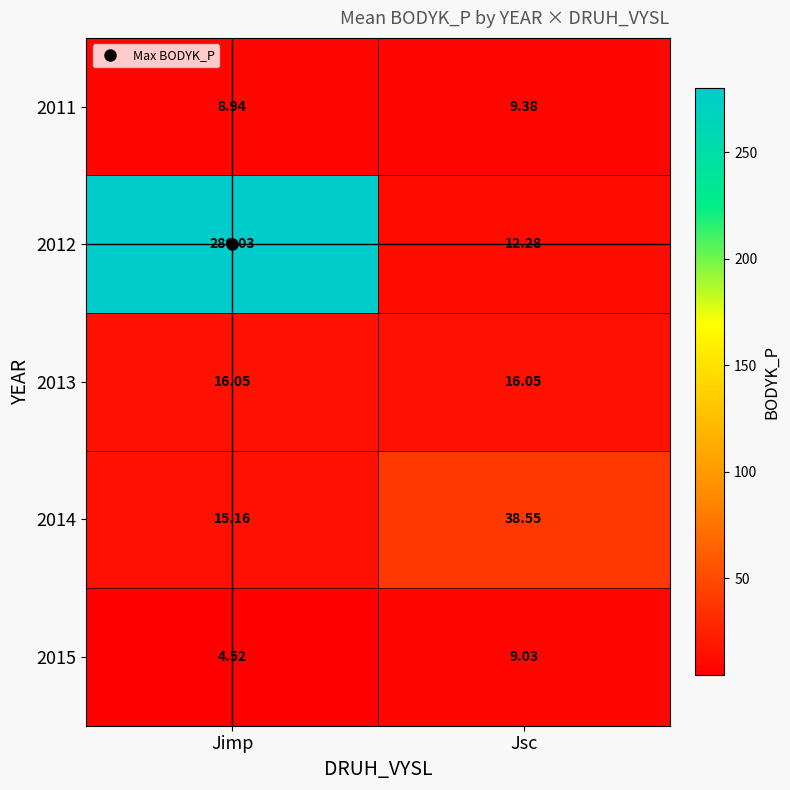

Which category has the highest value in the 2015 series?

Jsc